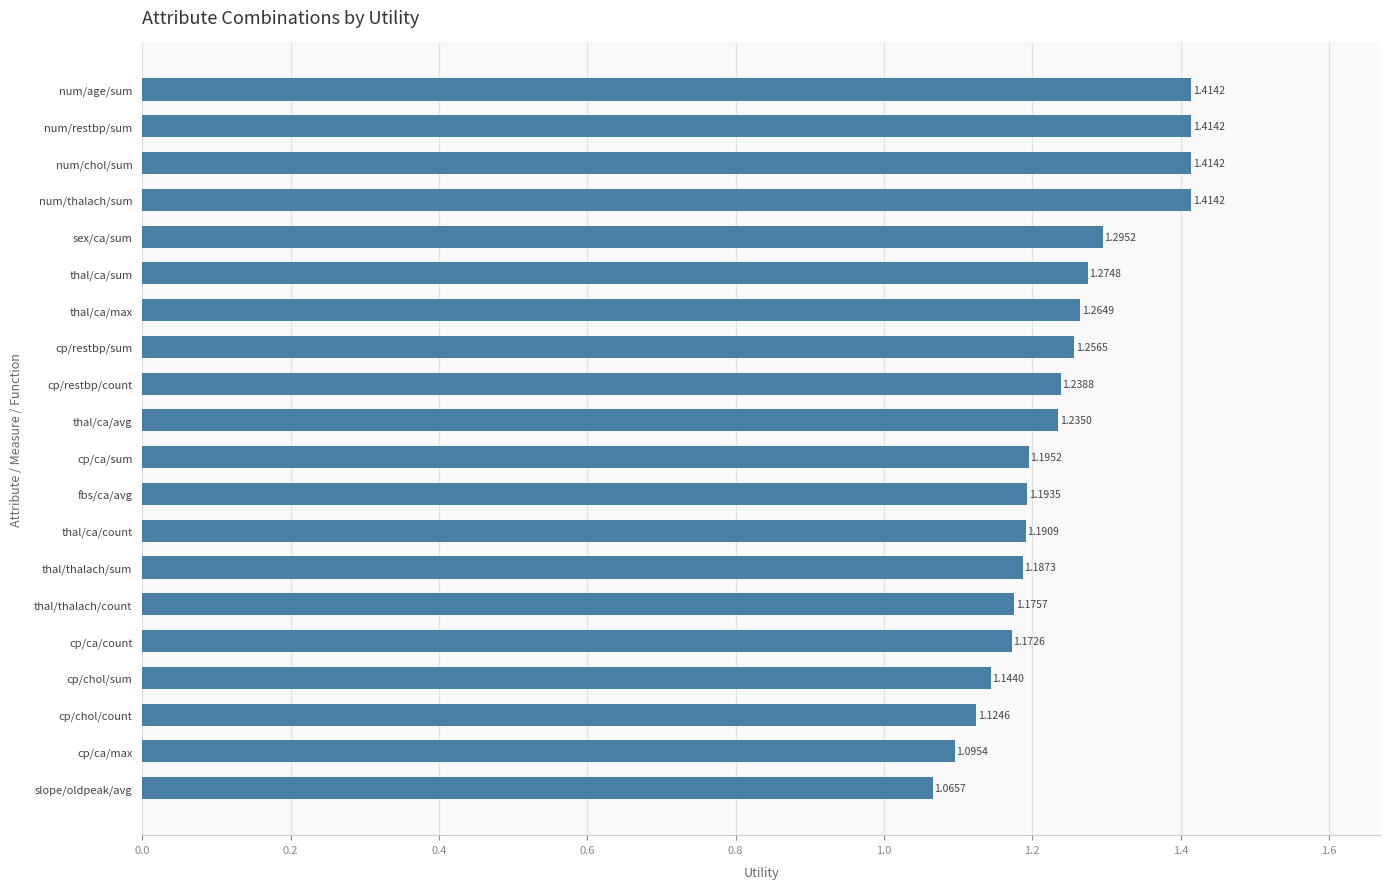

Where is the data nearest to the value 1?

slope/oldpeak/avg